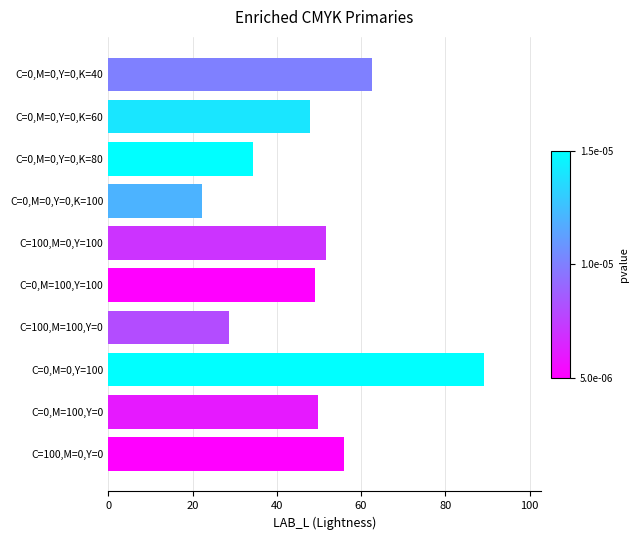

What is the approximate value at C=0,M=0,Y=0,K=80?

34.4